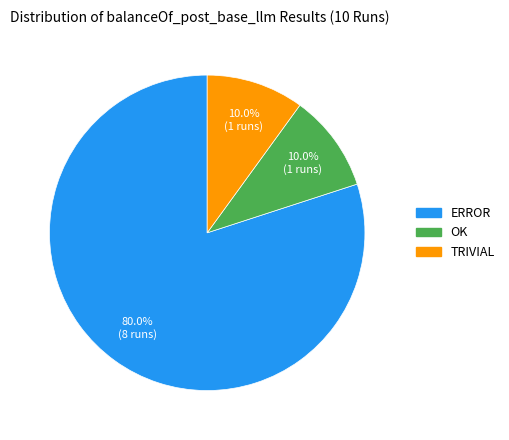

True or false: TRIVIAL accounts for 1% of the total.

False